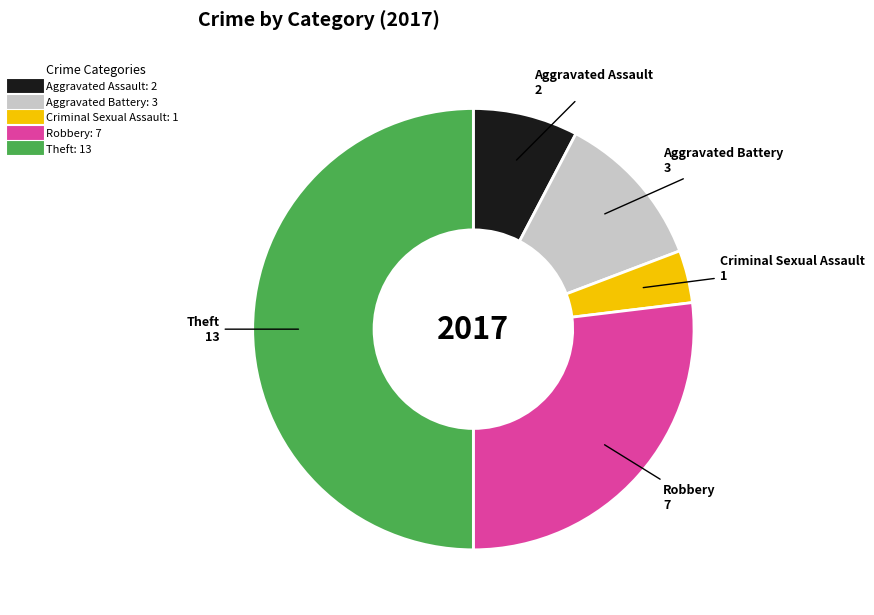

Between Theft and Aggravated Battery, which is larger?

Theft